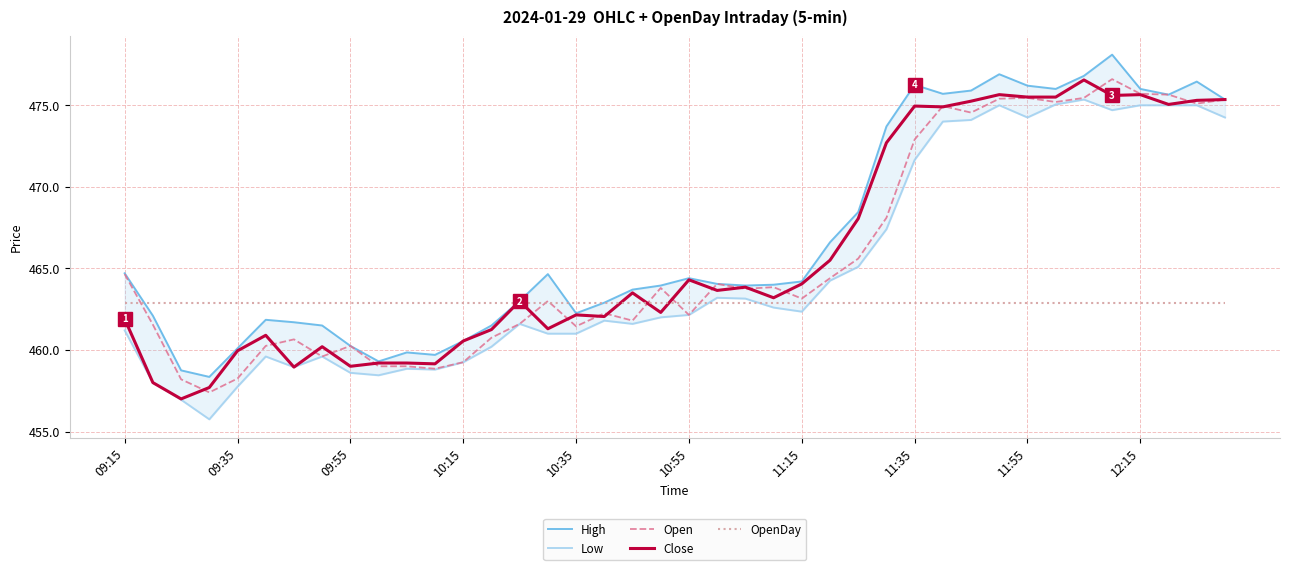

How many categories are shown in the chart?

40